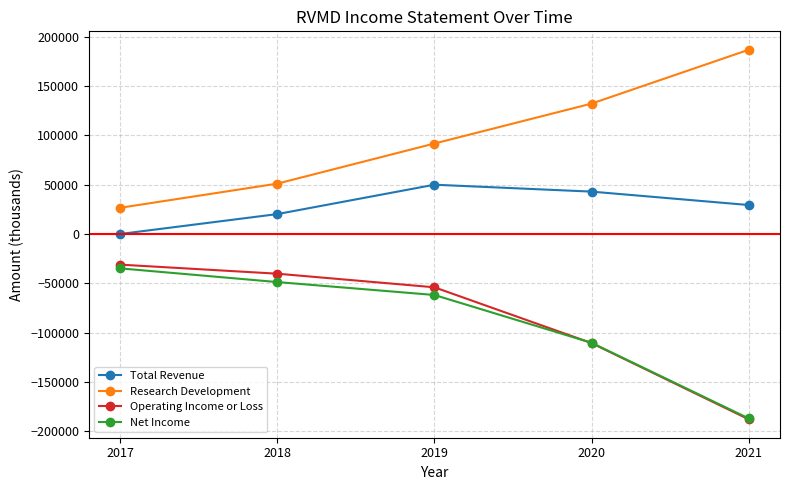

Read the Operating Income or Loss value at 2017, to the nearest 10.

-31100